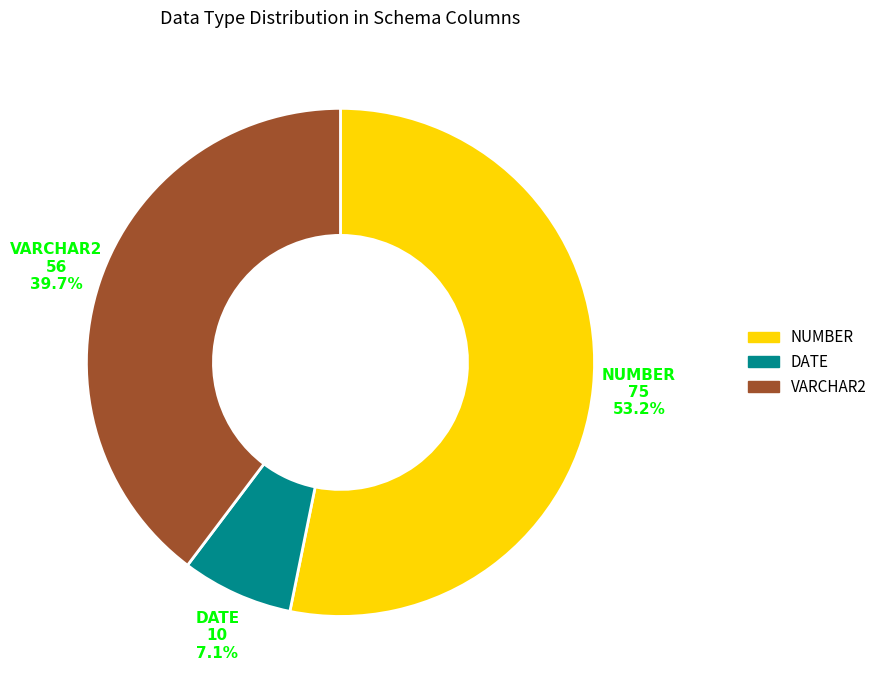

Which slice is the smallest?

DATE